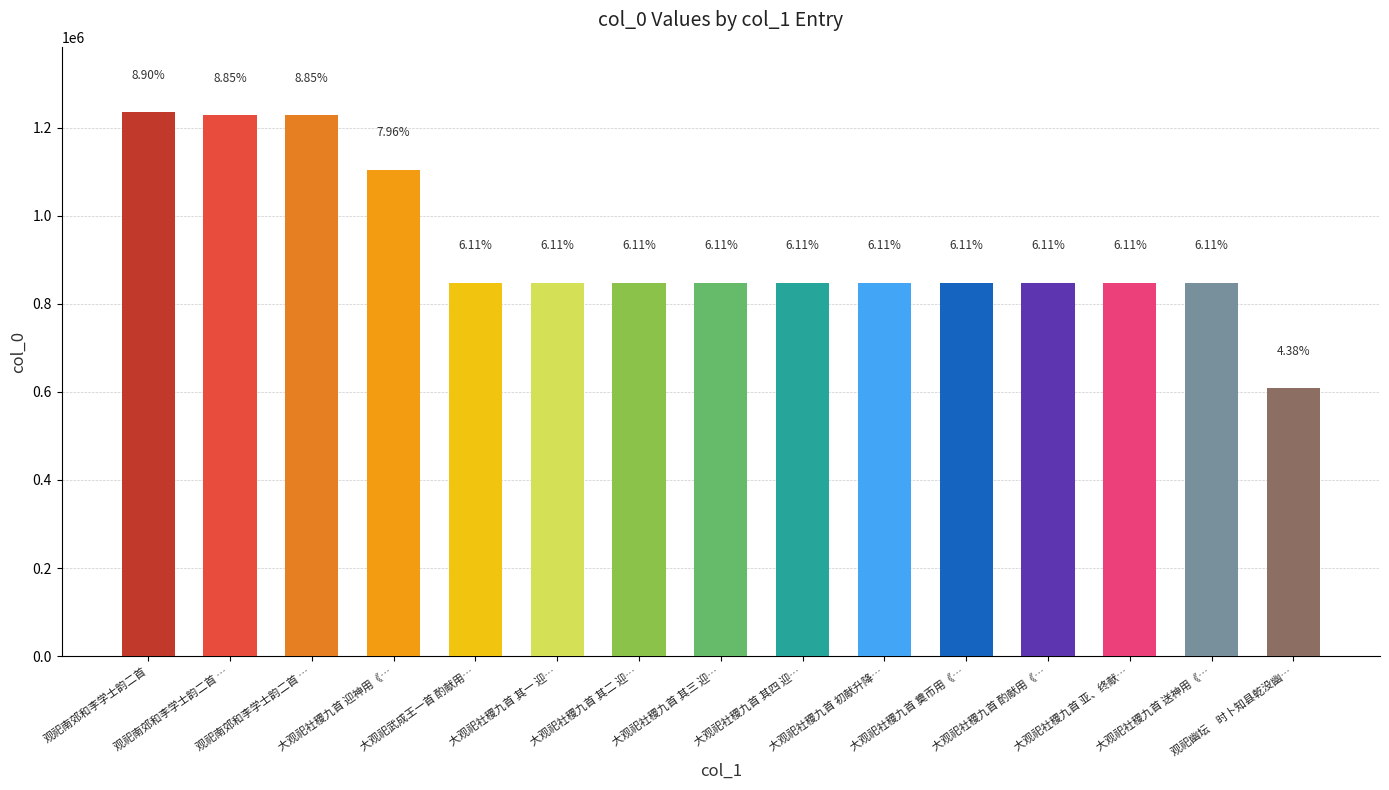

The value at 大观祀社稷九首 初献升降… is 250487. True or false?

False